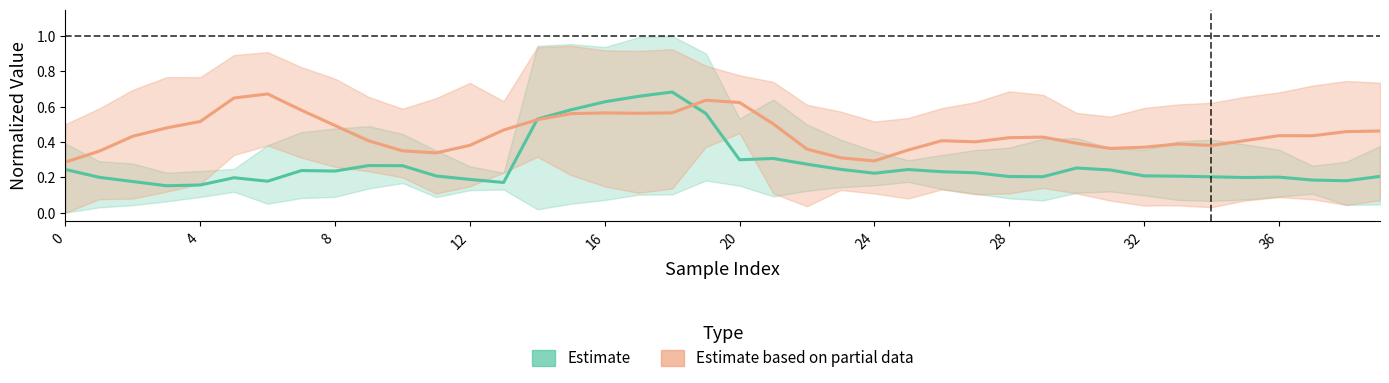

What is the sum of all Estimate values?

11.1